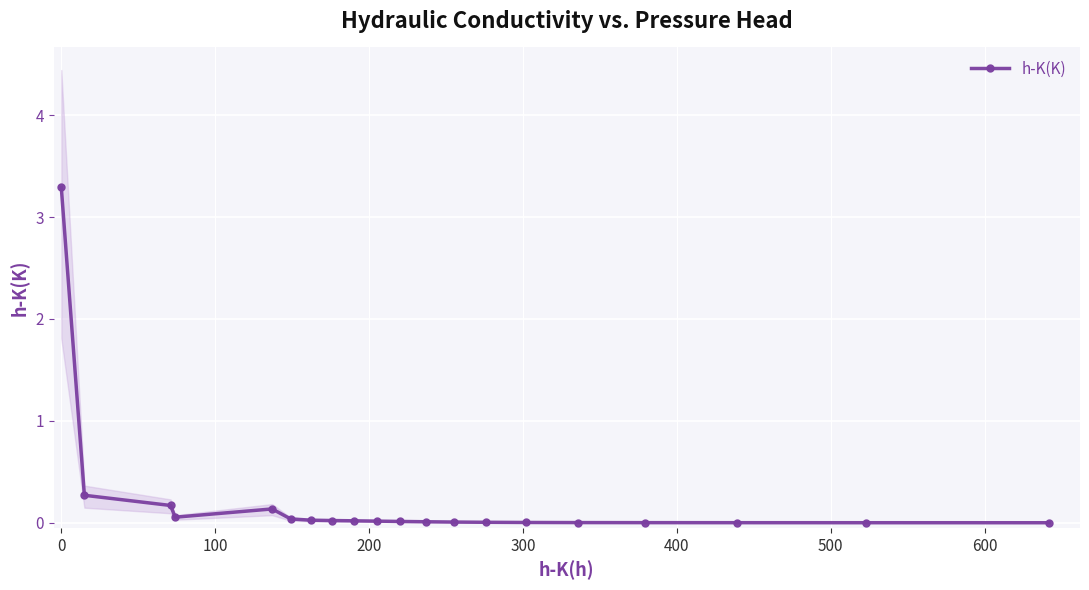

Reading left to right, extract all data points from this chart.

3.3	0.3	0.2	0.1	0.1	0.0	0.0	0.0	0.0	0.0	0.0	0.0	0.0	0.0	0.0	0.0	0.0	0.0	0.0	0.0